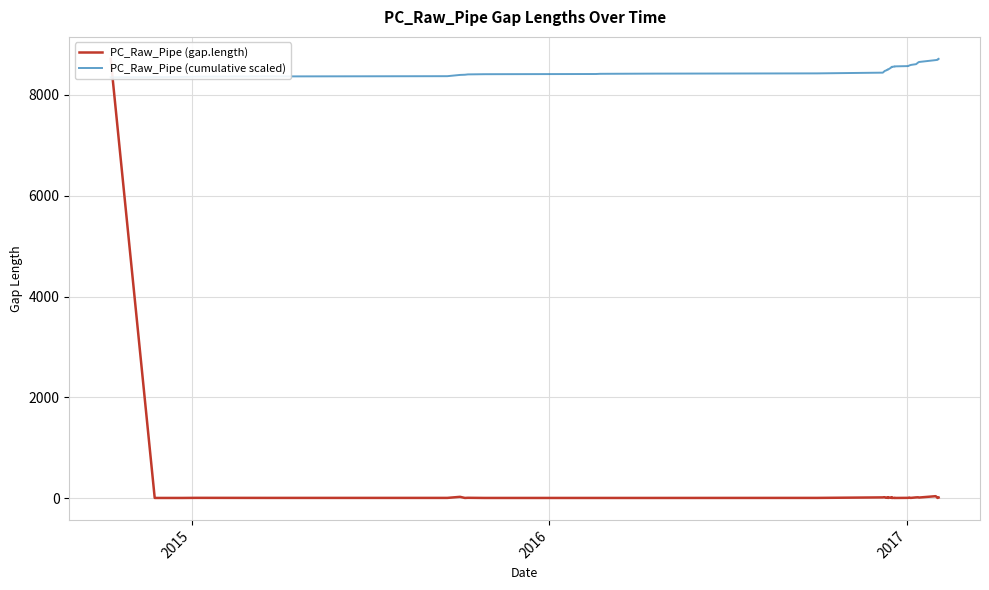

True or false: PC_Raw_Pipe (gap.length) and PC_Raw_Pipe (cumulative scaled) intersect in this chart.

True